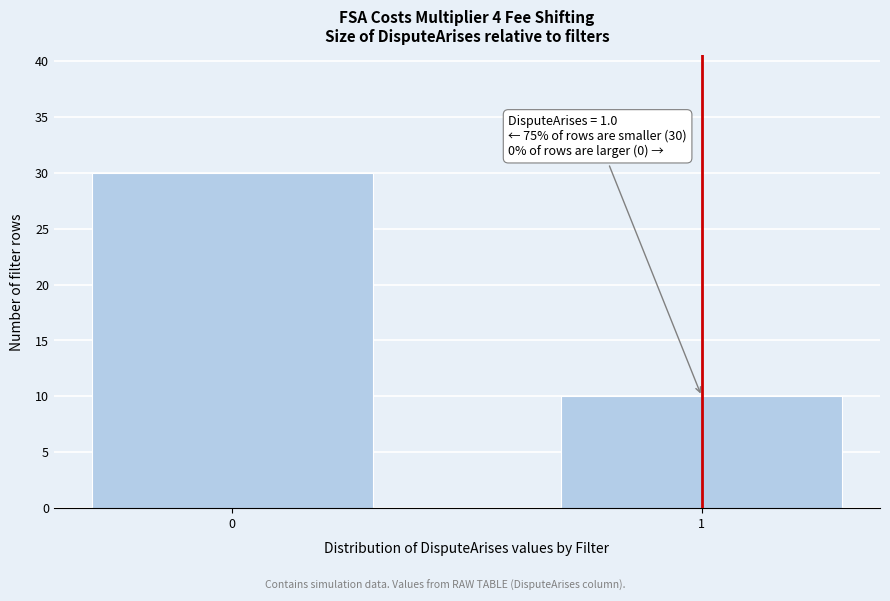

Reading left to right, transcribe all the data shown in this chart.

0=30	1=10